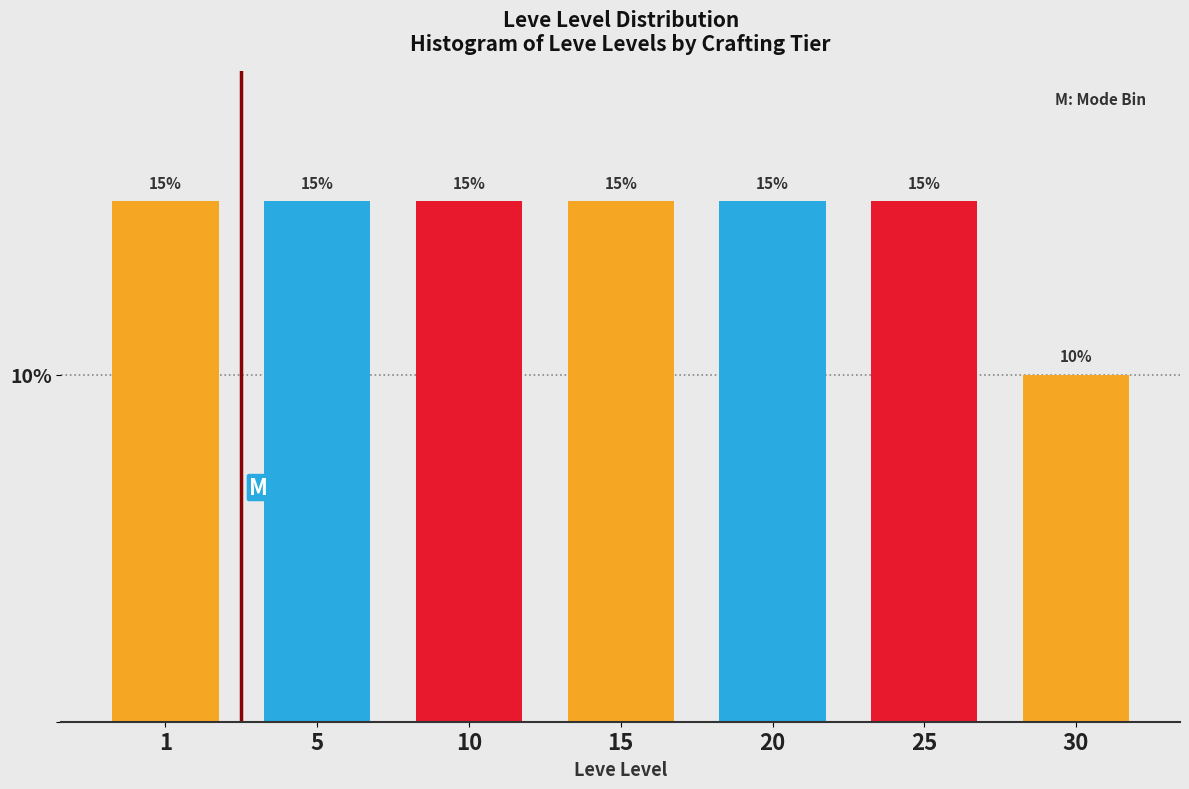

Reading left to right, list all the values displayed in this chart.

1=15	5=15	10=15	15=15	20=15	25=15	30=10